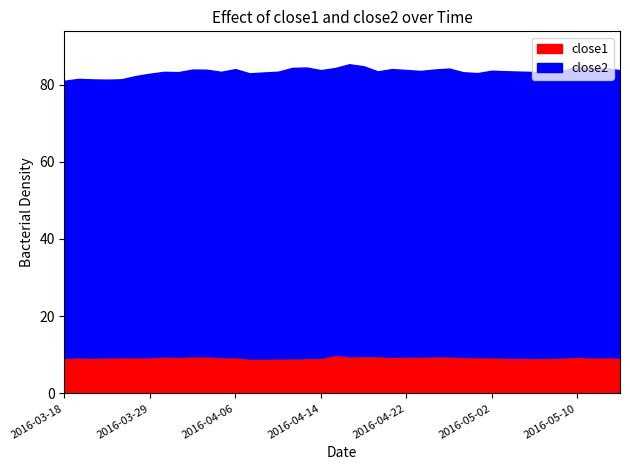

True or false: close2 and close1 cross at least once.

False